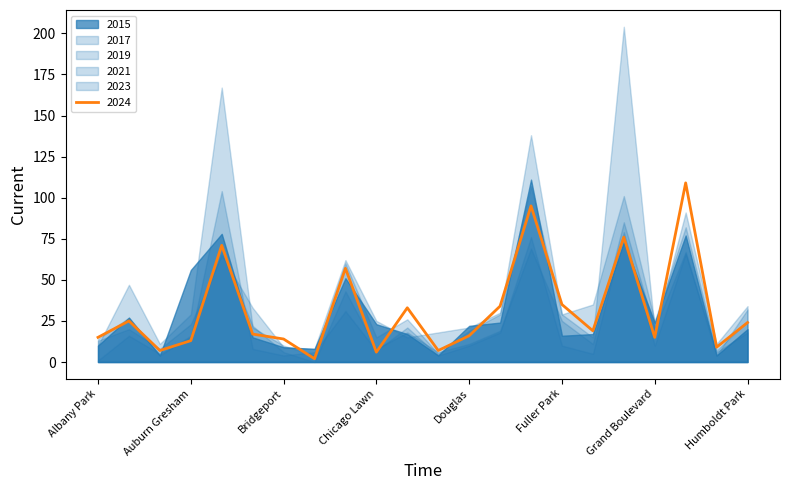

At Humboldt Park, list the series in order from smallest to largest.

2021, 2015, 2024, 2017, 2023, 2019